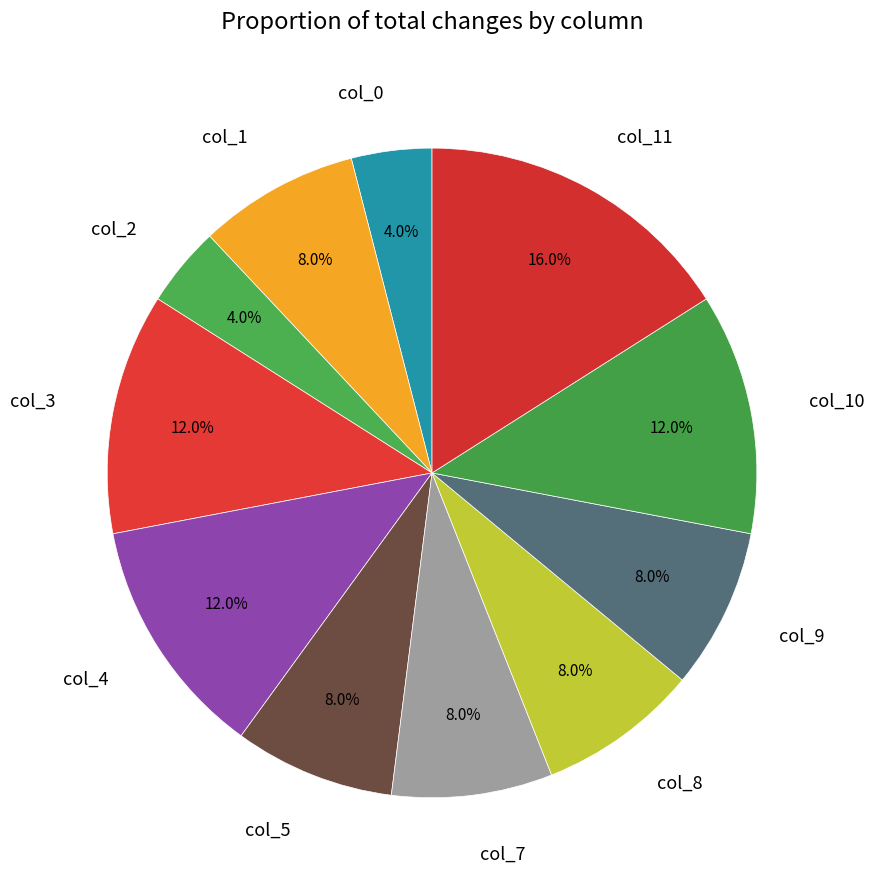

What is the total percentage of col_9 and col_3?

20.0%